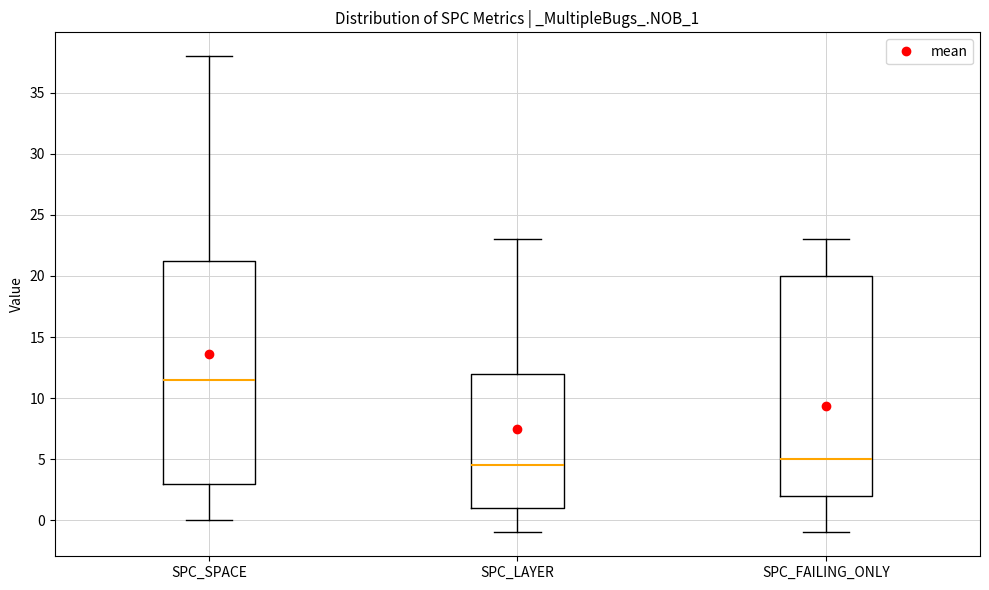

Reading left to right, transcribe this box plot: for each box, give where its median line is, the range the box spans, and where its two whiskers end, as read against the y-axis. The values are not printed on the chart, so give them approximately, as read against the axis.

SPC_SPACE: median 11.5, box 3.0 to 21.5, whiskers 0.0 to 38.0
SPC_LAYER: median 4.5, box 1.0 to 12.0, whiskers -1.0 to 23.0
SPC_FAILING_ONLY: median 5.0, box 2.0 to 20.0, whiskers -1.0 to 23.0